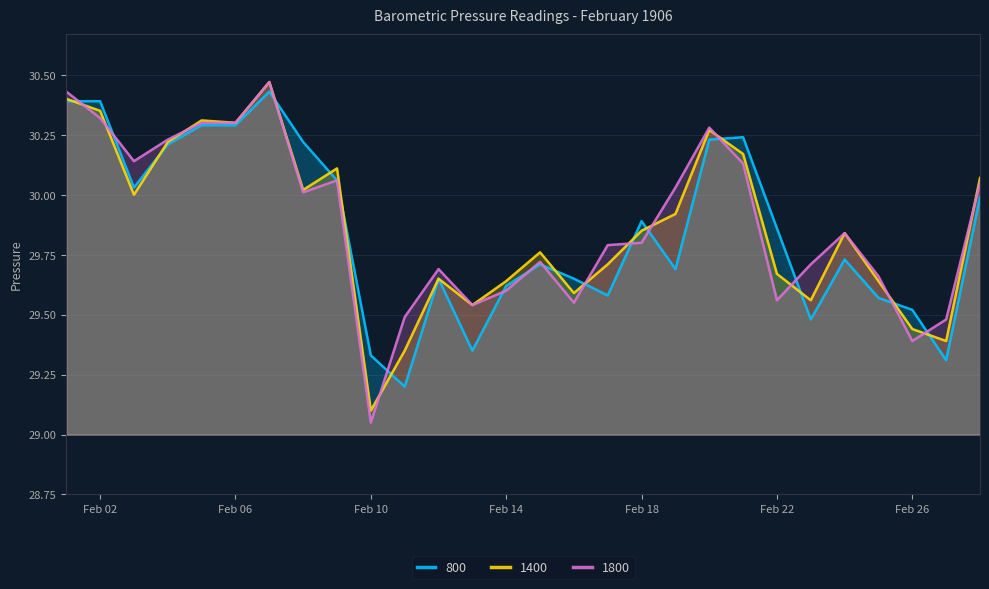

What is the difference between the highest and lowest values at 1906-02-03?

0.1